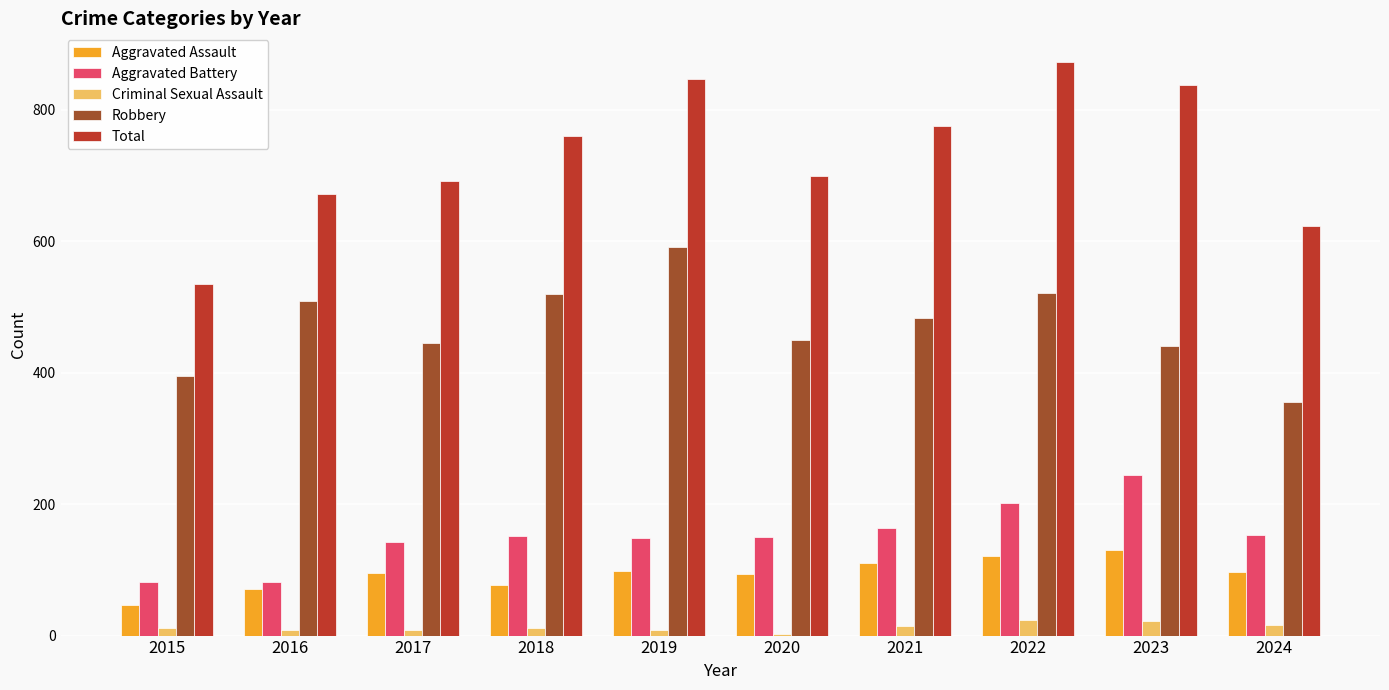

What is the sum of the Criminal Sexual Assault values at 2019 and 2021?

22